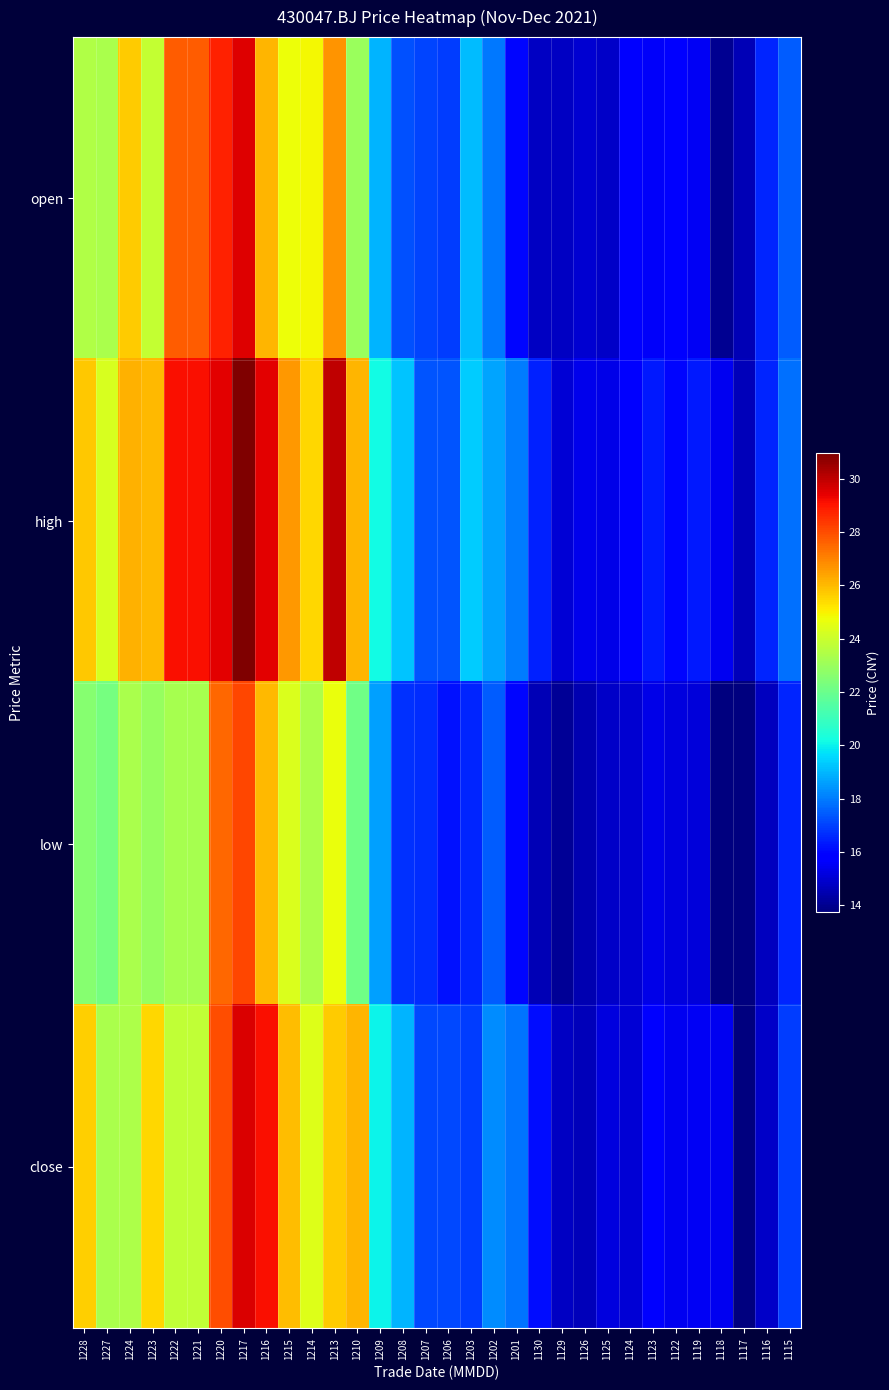

At how many categories does at least one series exceed 18?

17